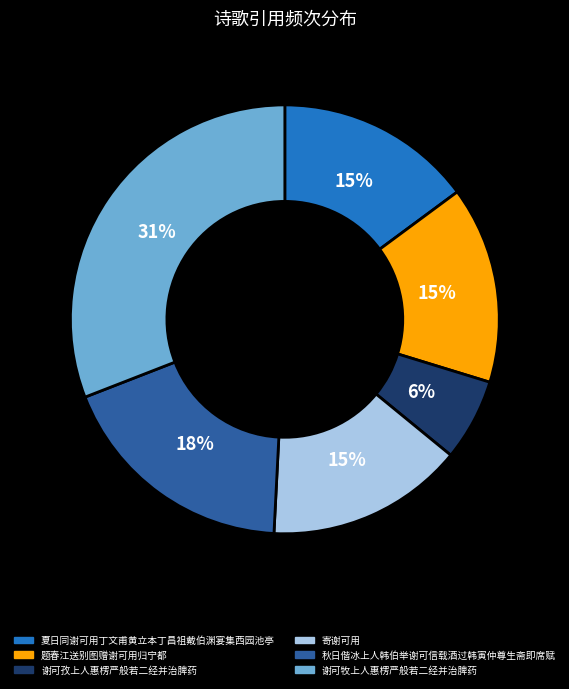

Is there a majority slice in this chart?

No